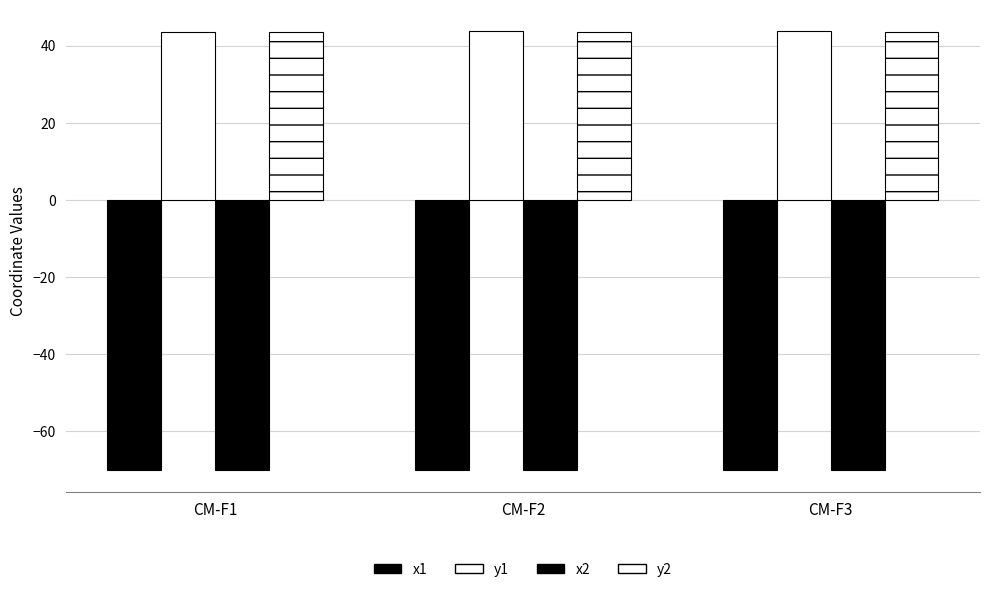

Count the number of categories in the chart.

3